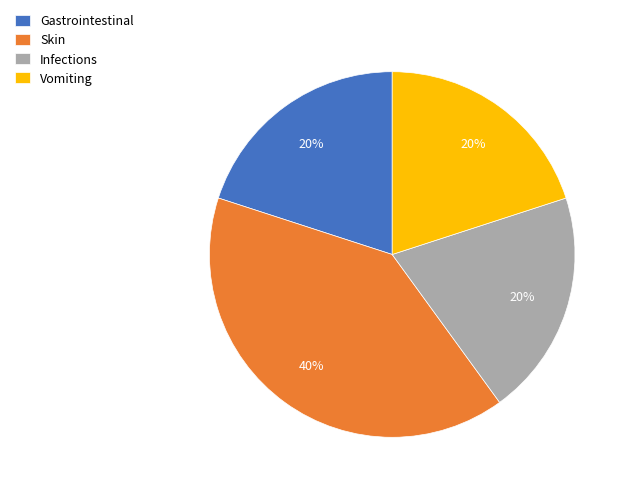

How many segments does this pie chart have?

4